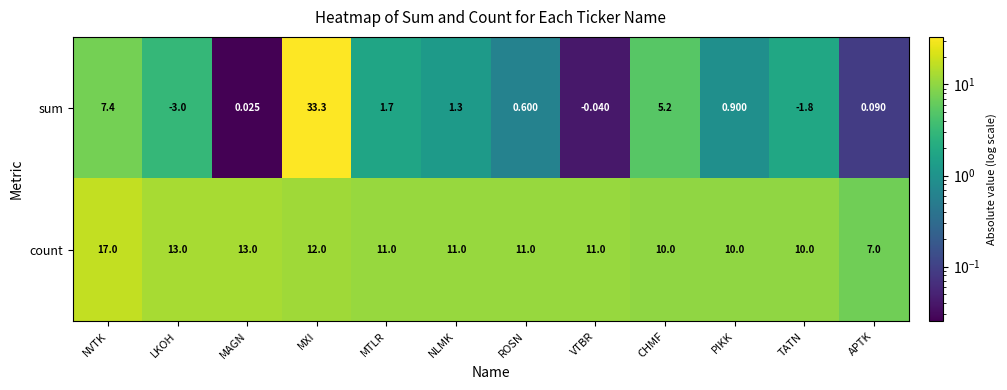

At VTBR, list the series in order from largest to smallest.

count, sum